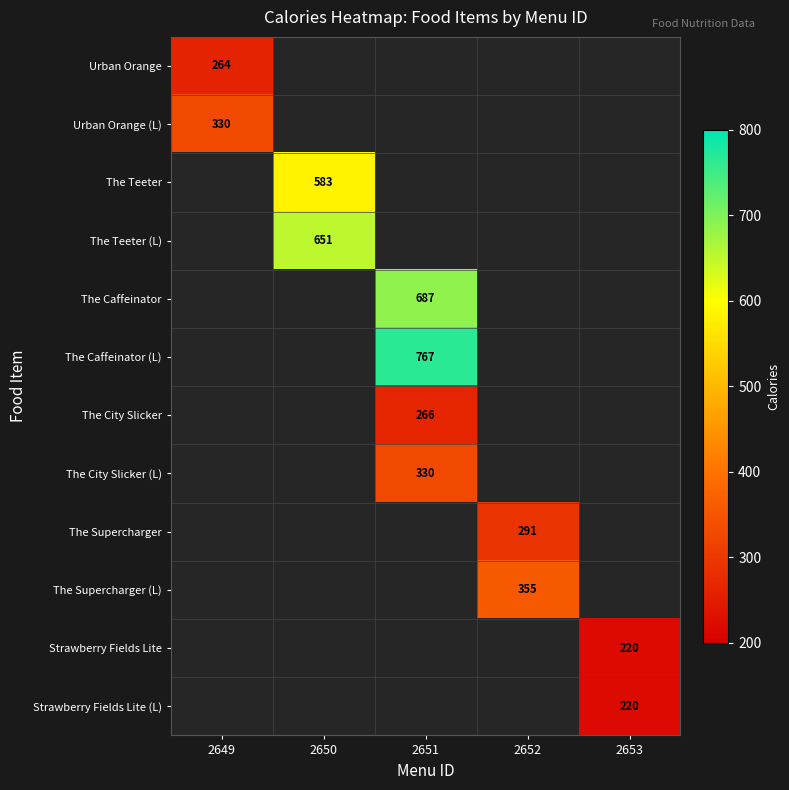

The The Supercharger series shows 519 at 2652. True or false?

False